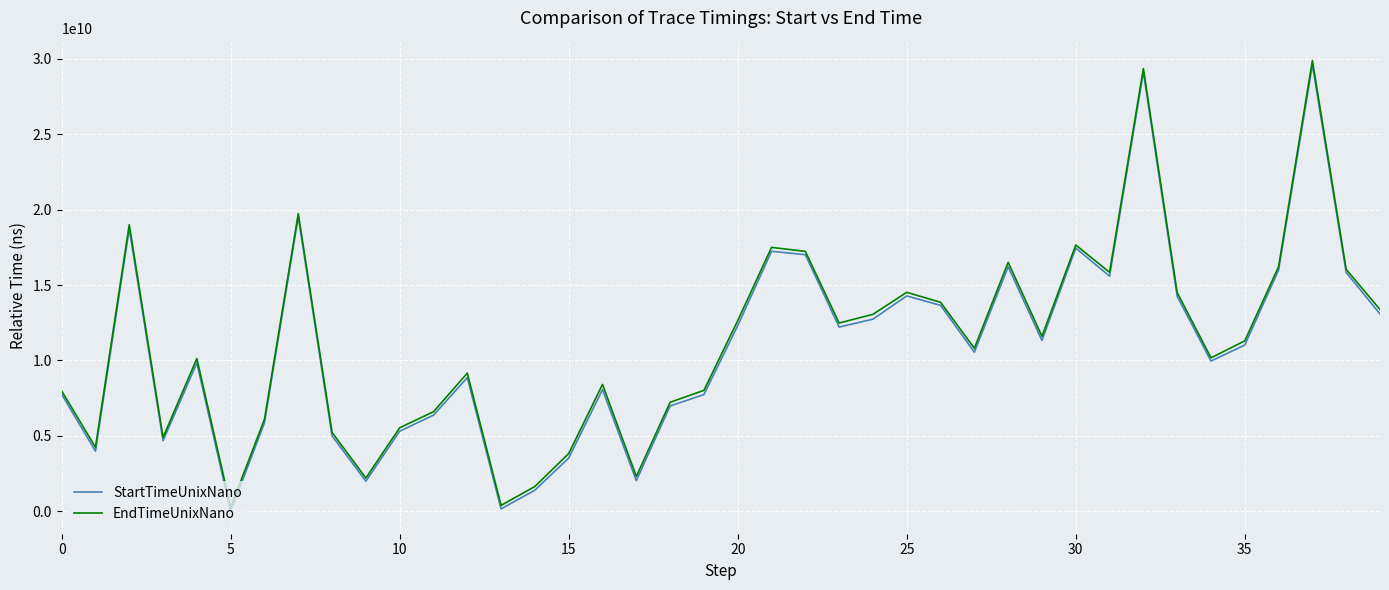

What is the greatest value displayed?

29894650260